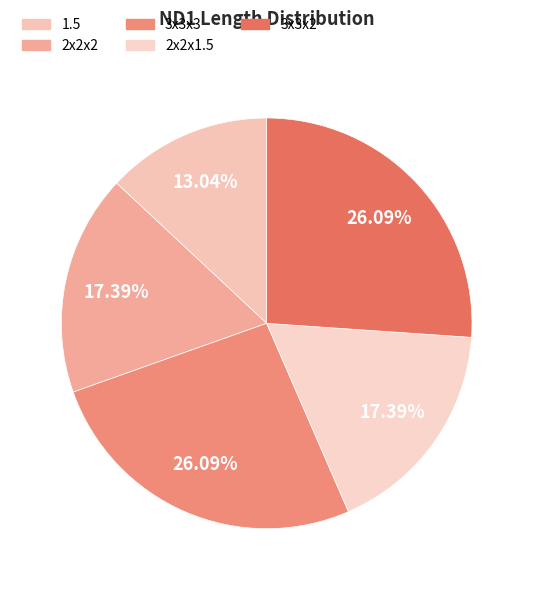

Is it true that 3x3x3 is 26% of the pie?

True